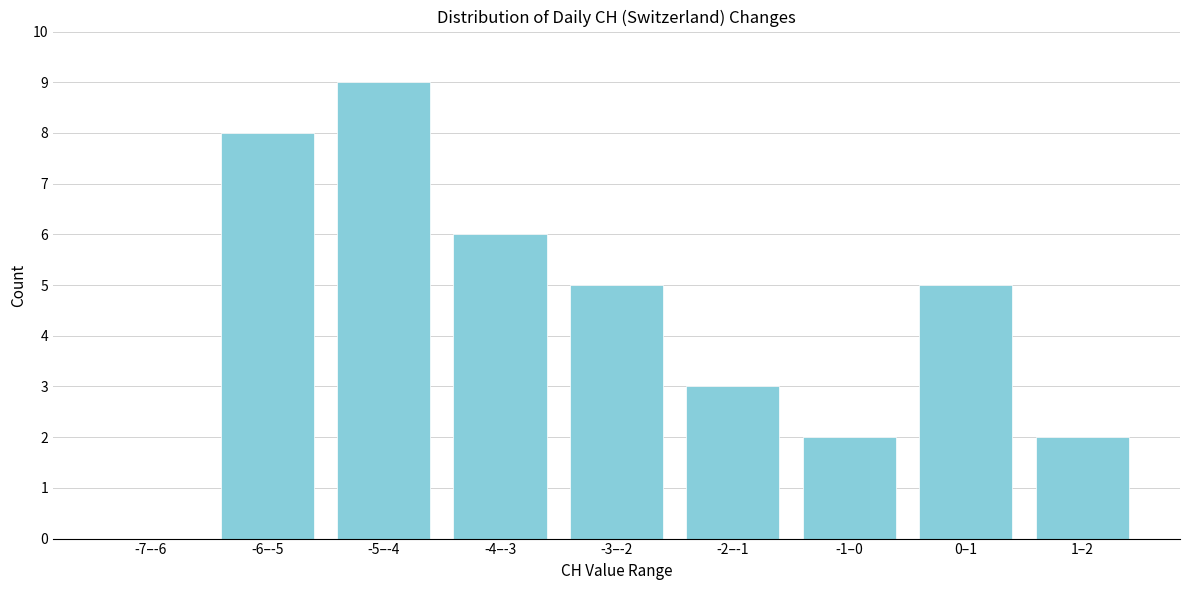

Reading right to left, list all the values displayed in this chart.

1–2=2	0–1=5	-1–0=2	-2–-1=3	-3–-2=5	-4–-3=6	-5–-4=9	-6–-5=8	-7–-6=0